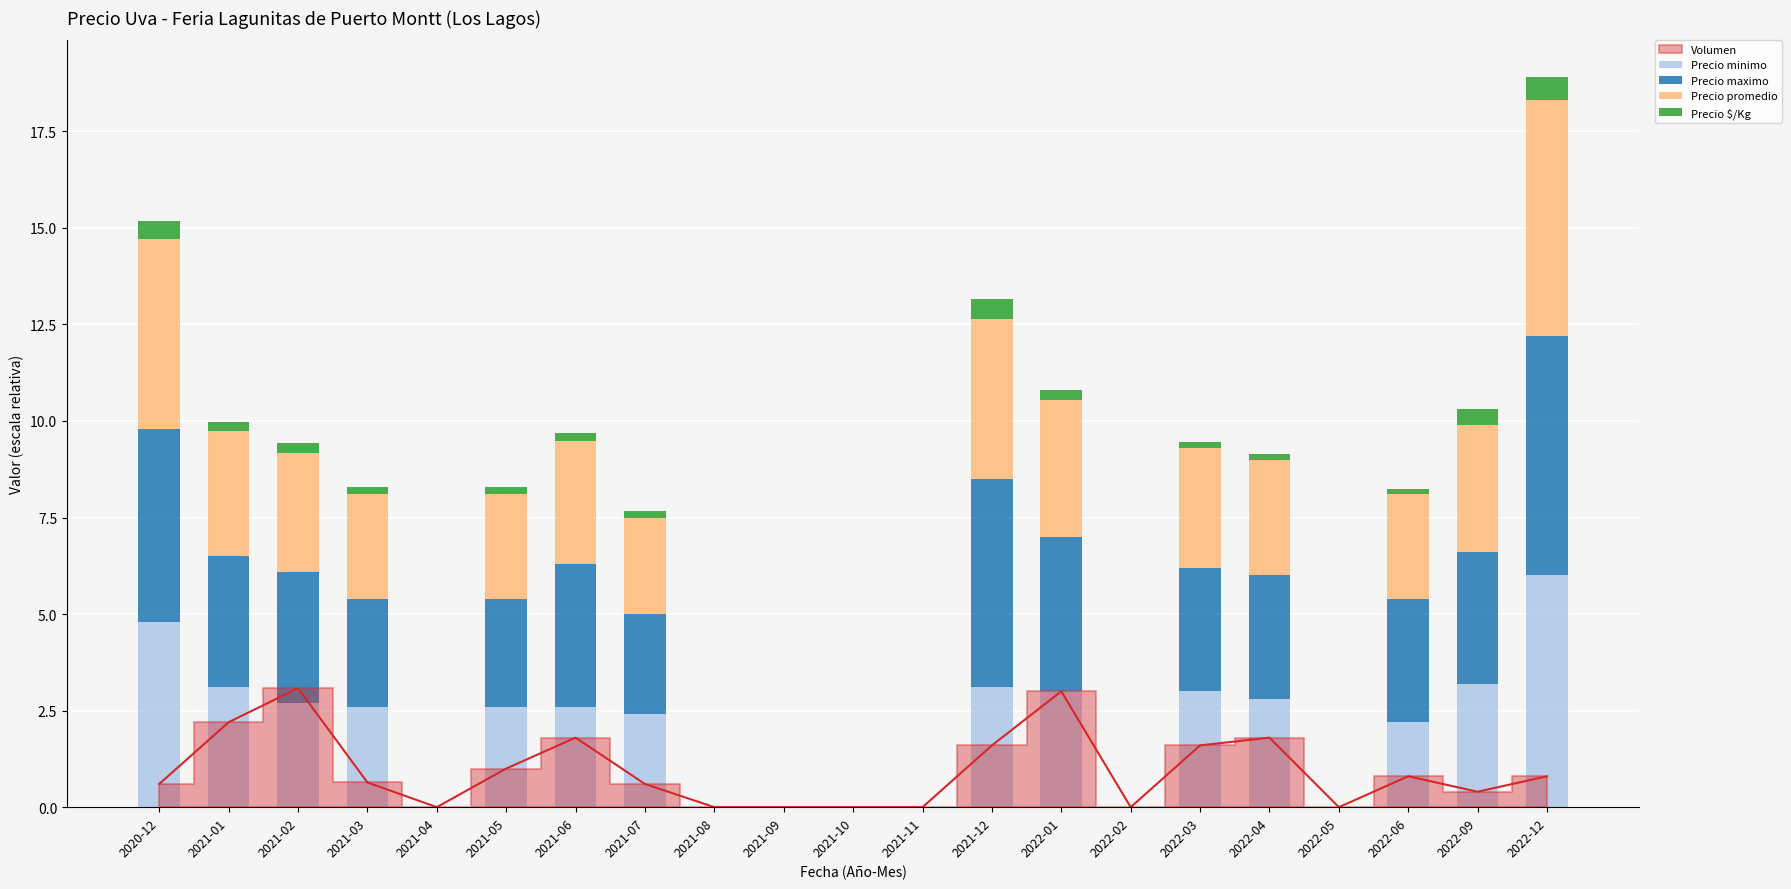

What is the average value of the Precio $/Kg series?

0.2